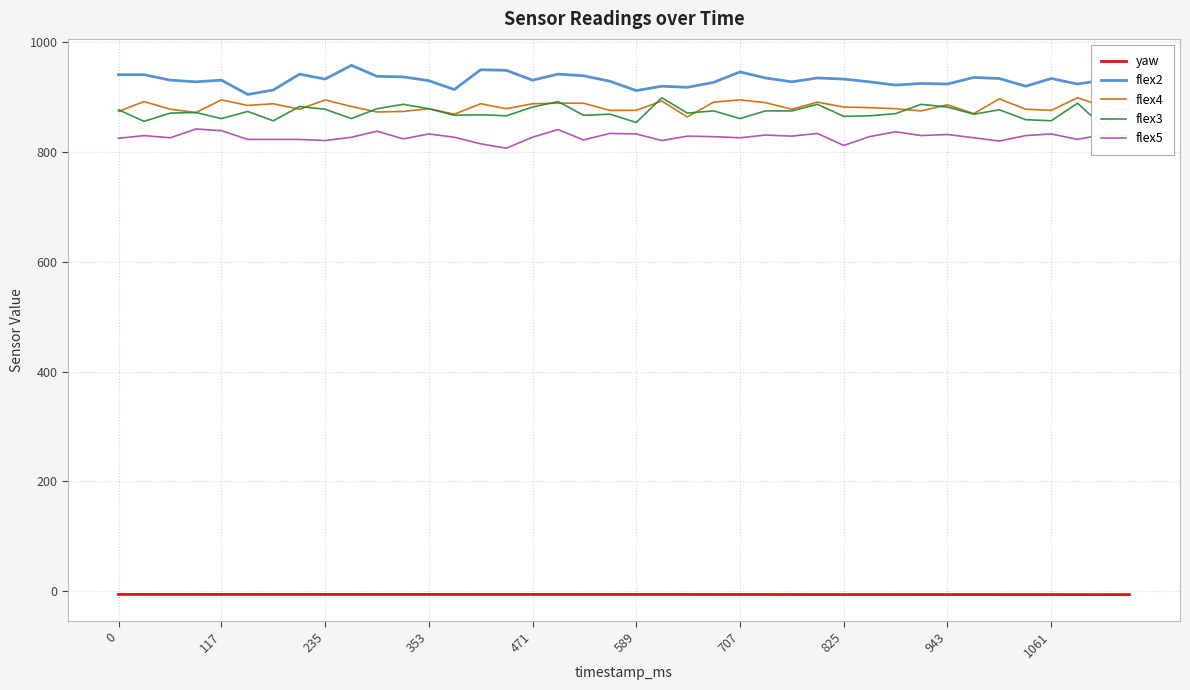

What is the highest value of the flex5 series?

842.0